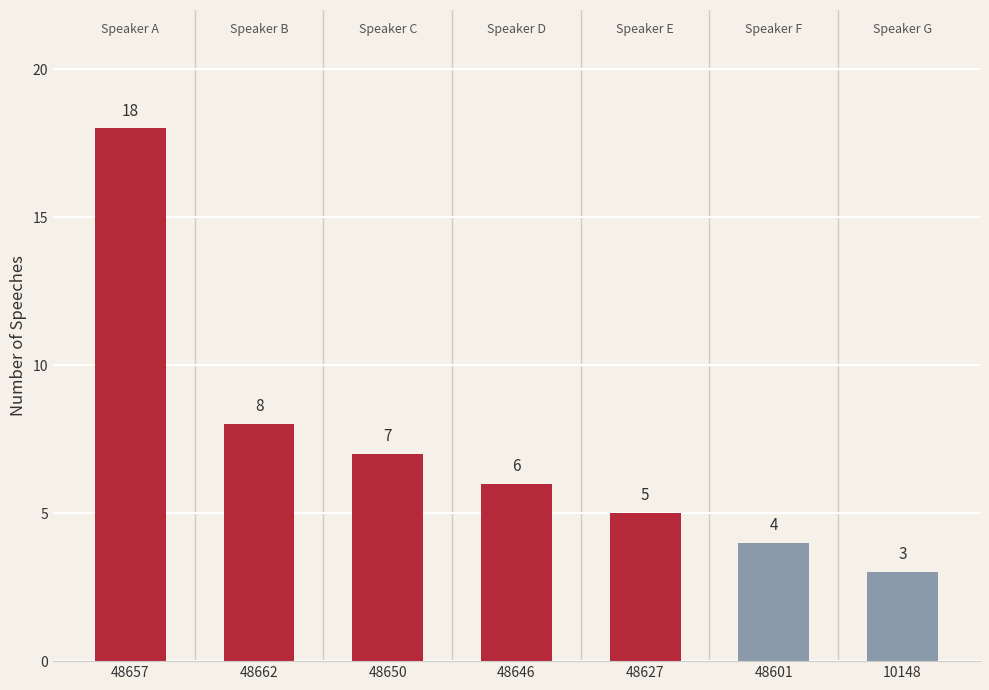

Reading left to right, transcribe all the data shown in this chart.

48657=18	48662=8	48650=7	48646=6	48627=5	48601=4	10148=3